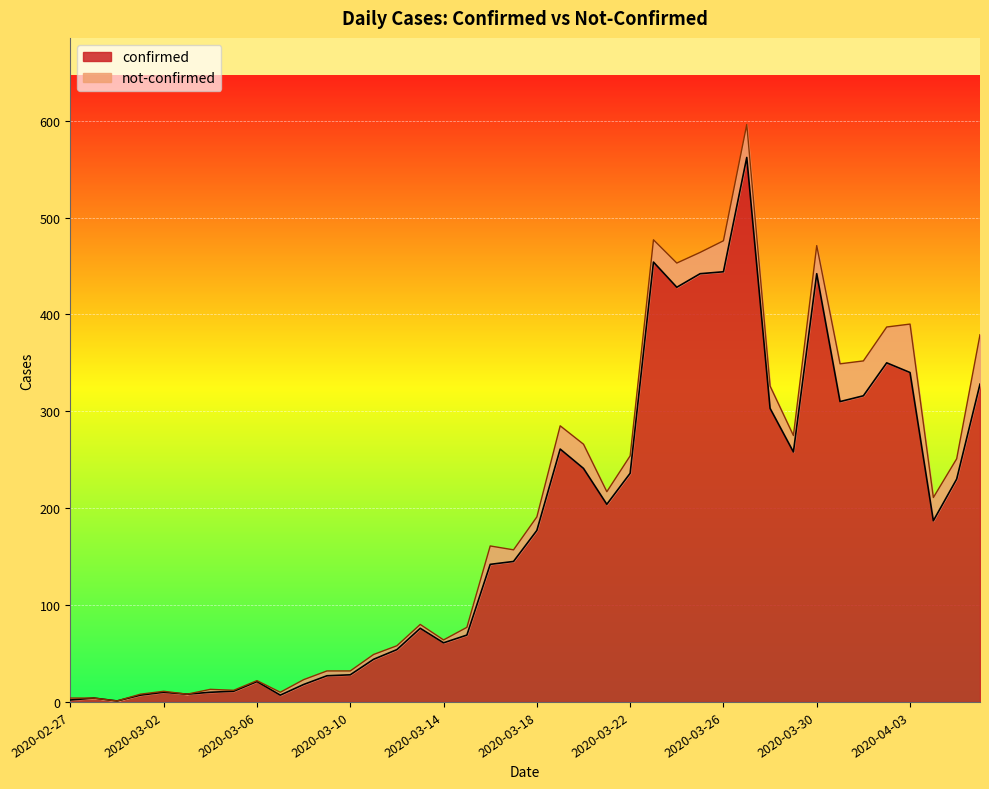

At which category does the data reach its first local valley?

2020-02-29